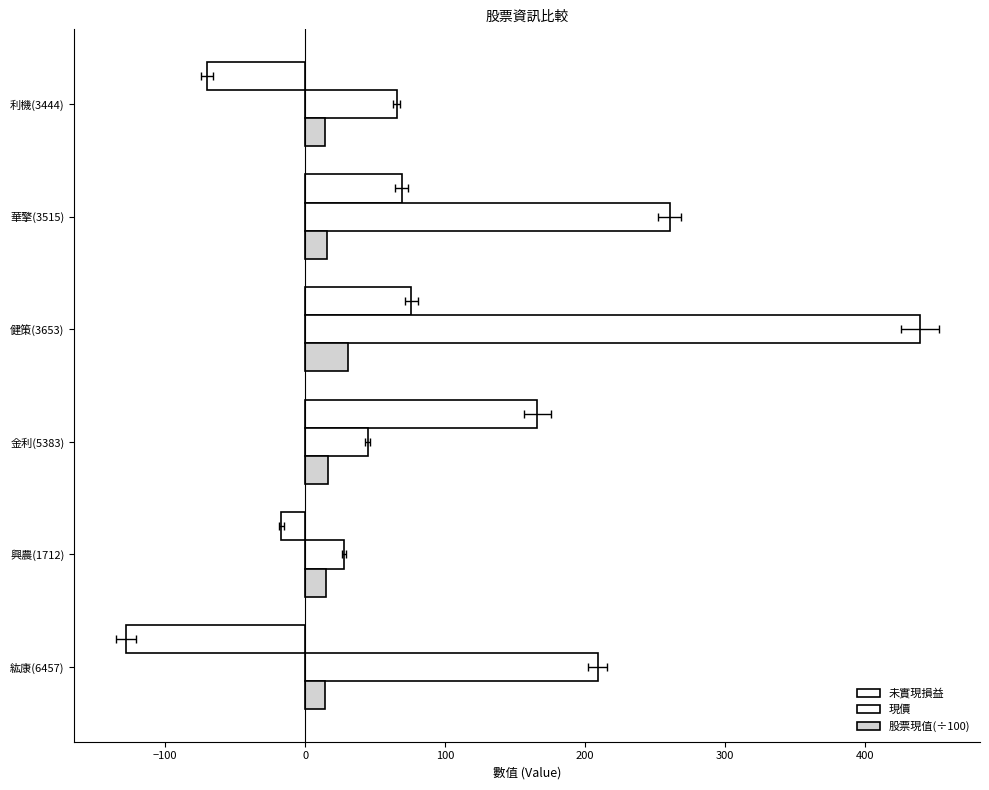

What is the smallest value displayed?

-128.0